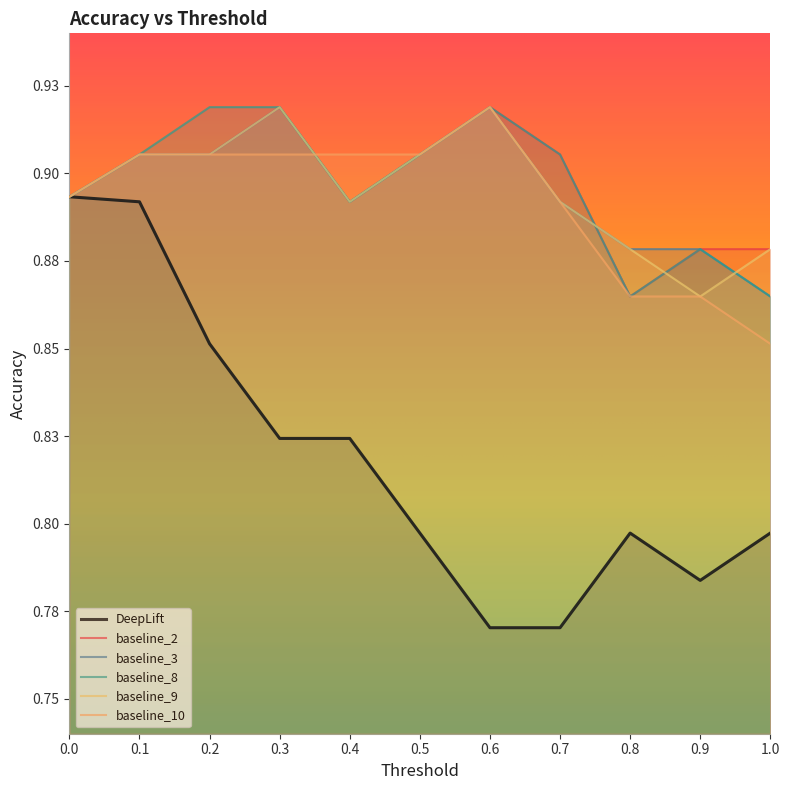

True or false: baseline_3 and DeepLift cross at least once.

False